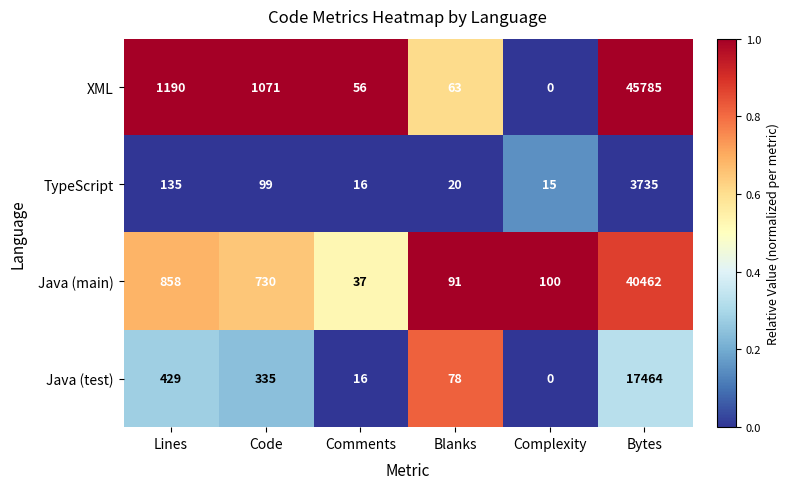

What is the spread (max minus min) of values at Lines?

1055